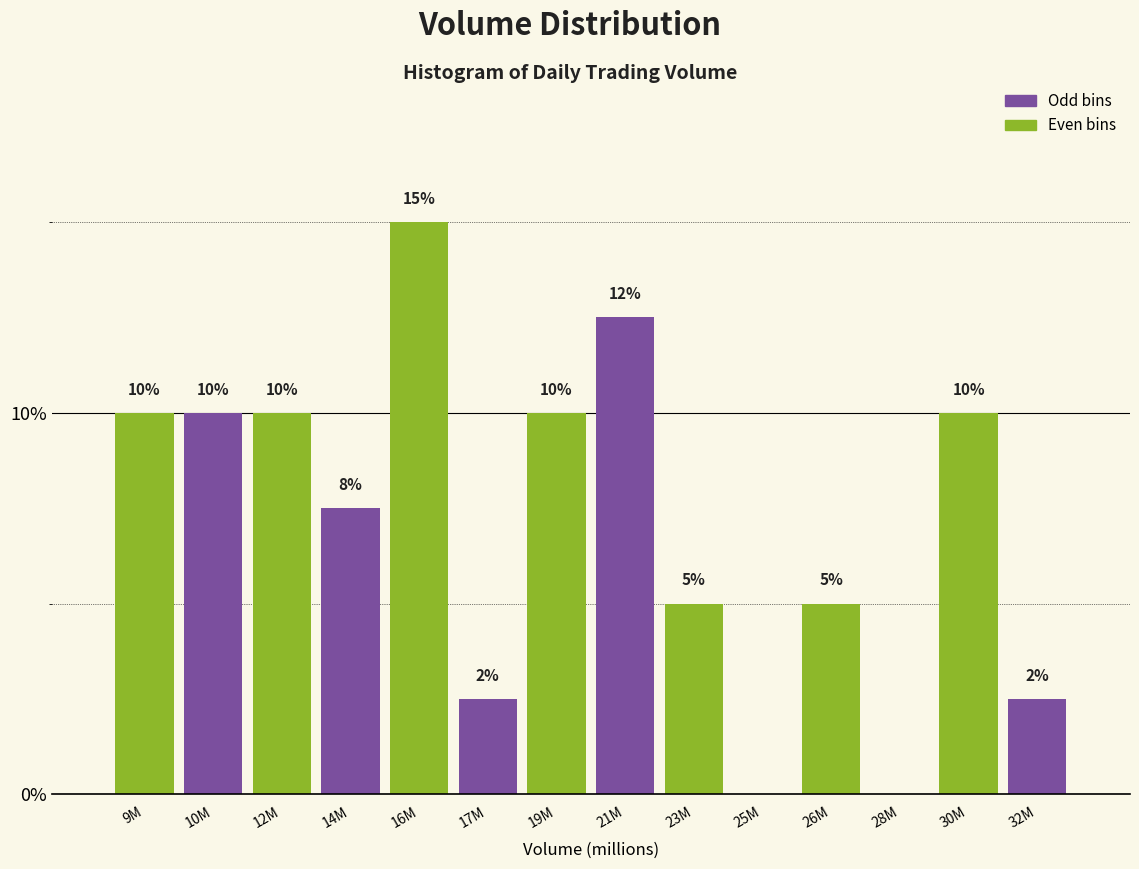

What value does the data have at 10M?

10.0